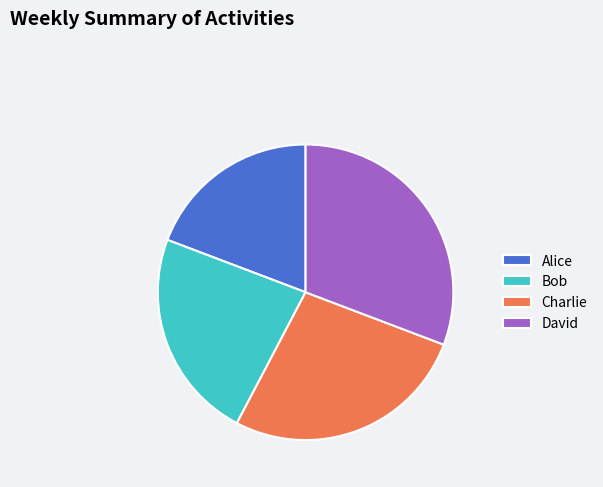

Rank the categories by value from highest to lowest.

David, Charlie, Bob, Alice